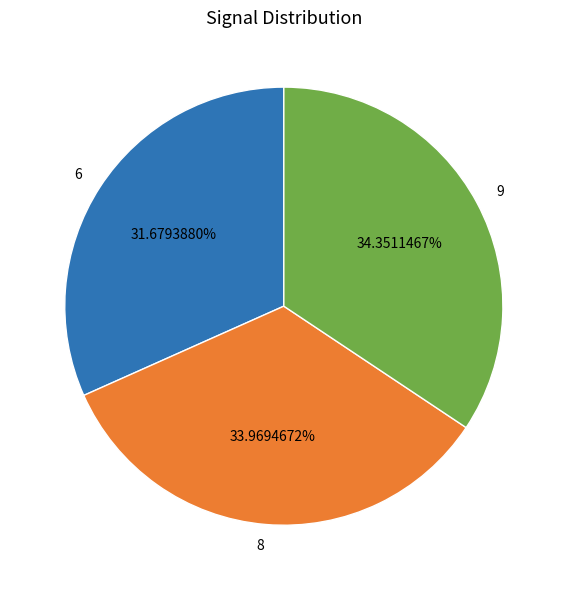

Between 9 and 6, which is larger?

9